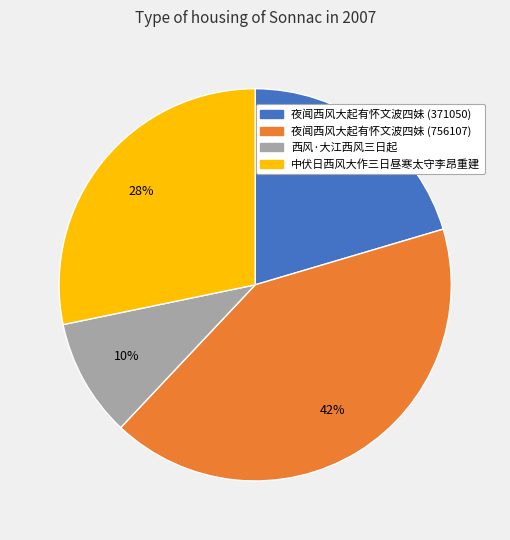

The 夜闻西风大起有怀文波四妹 (756107) slice represents 50% of the pie. True or false?

False